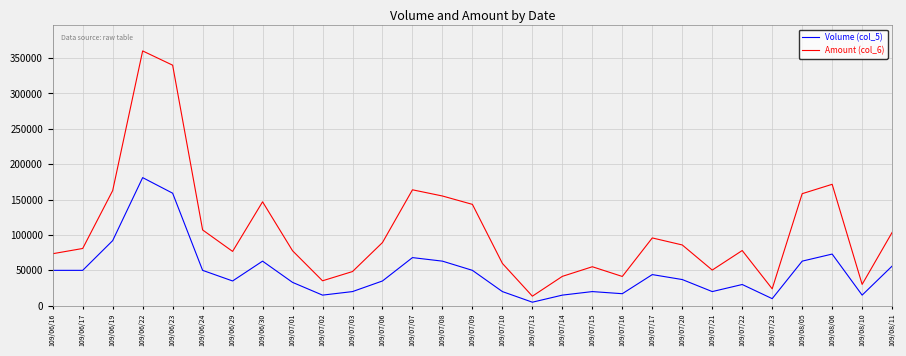

What are all the series names shown in the legend?

Volume (col_5), Amount (col_6)